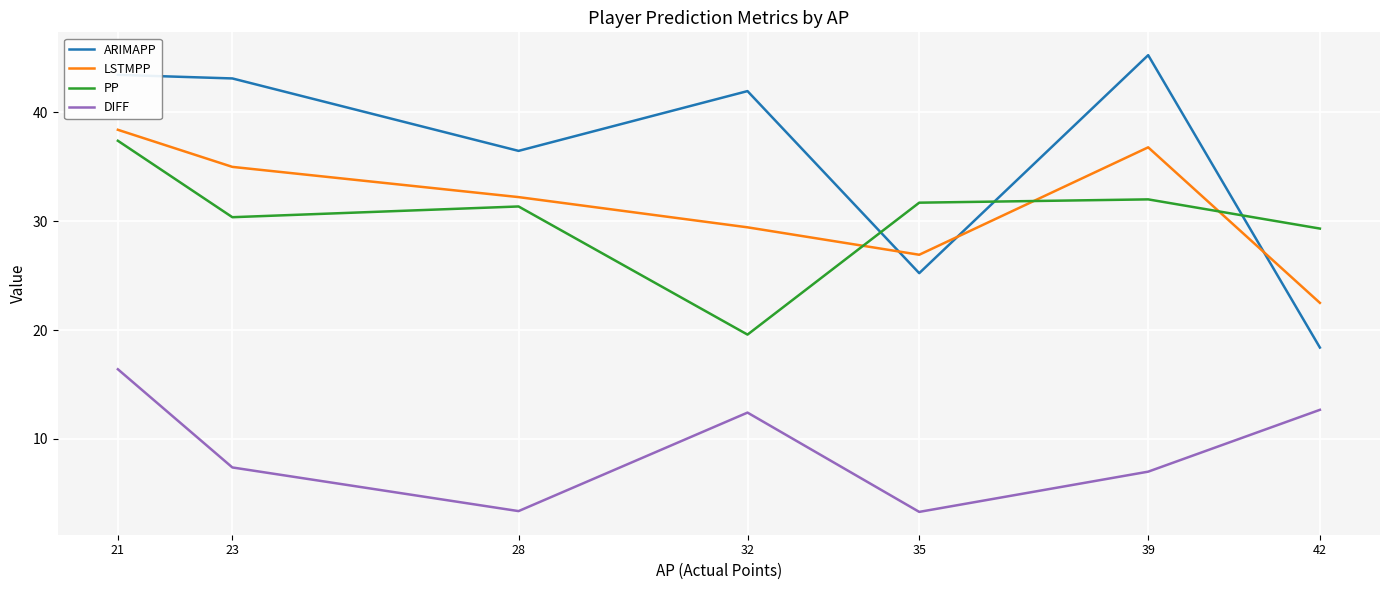

What value does the DIFF series have at 39?

7.0